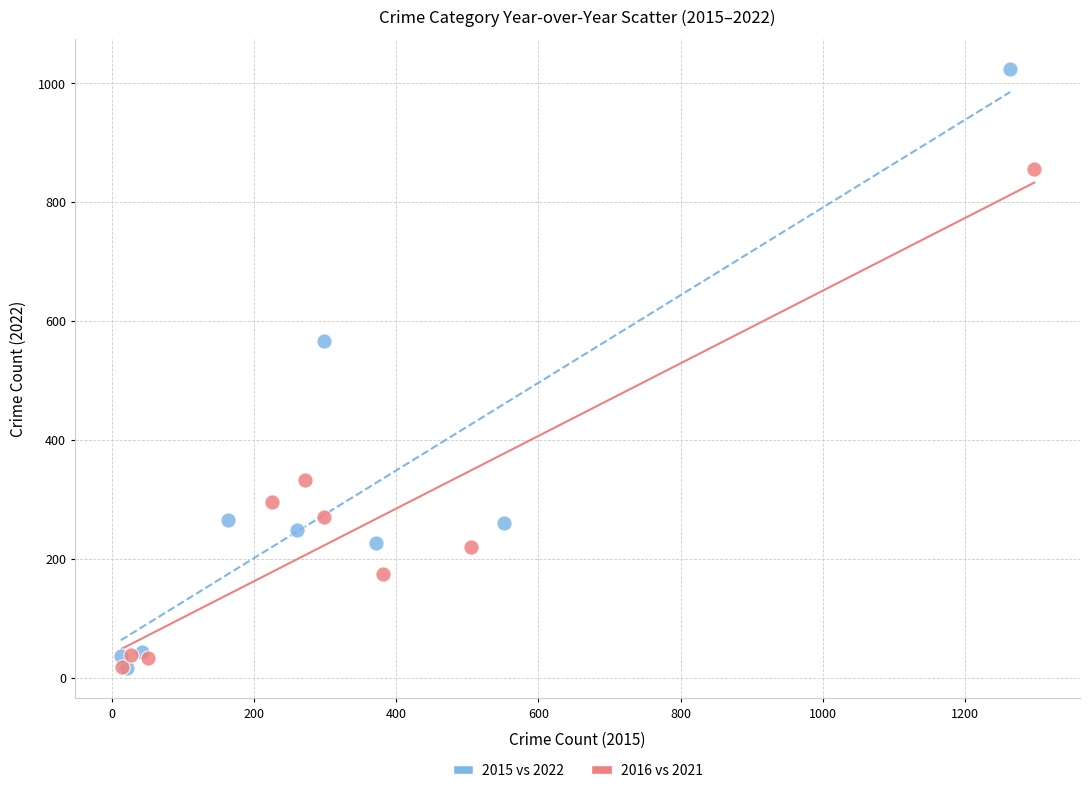

Which series reaches the maximum Y coordinate?

2015 vs 2022